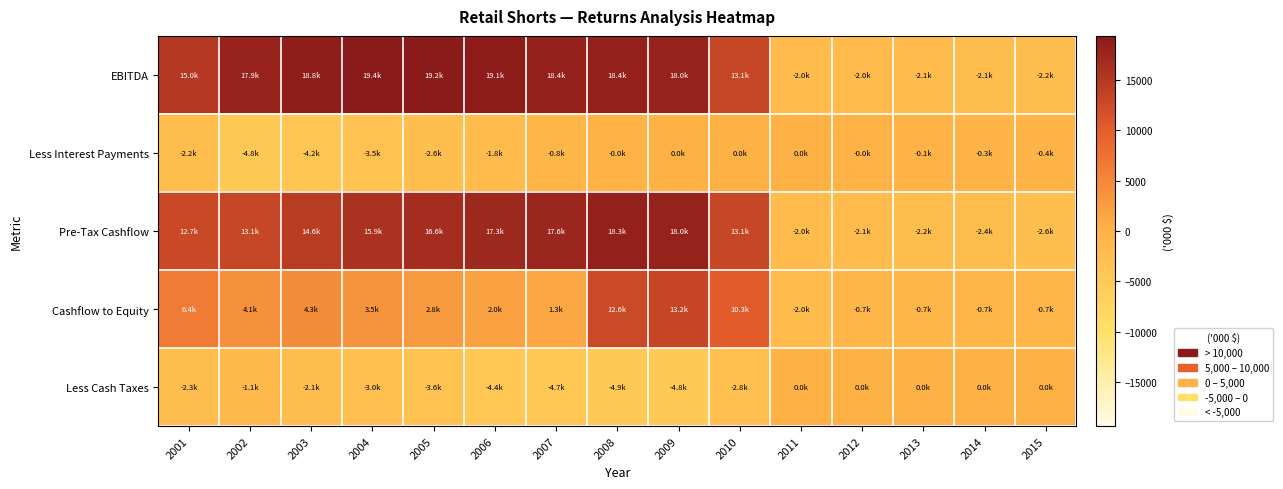

At how many categories does at least one series exceed 12576?

10